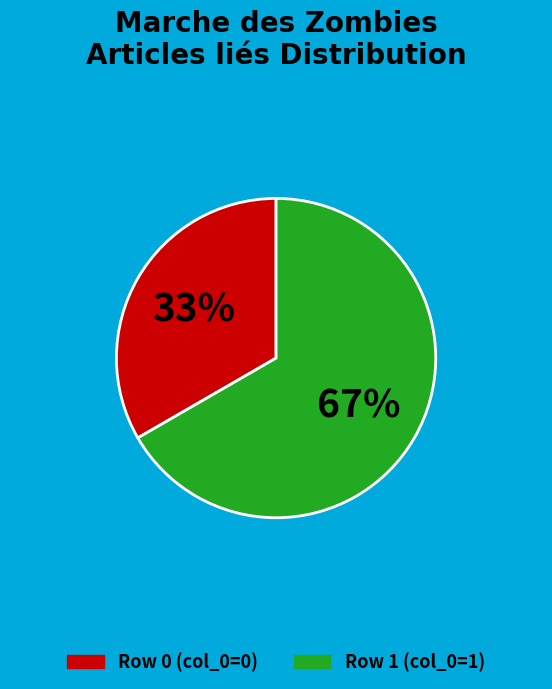

Does any single category account for the majority?

Yes